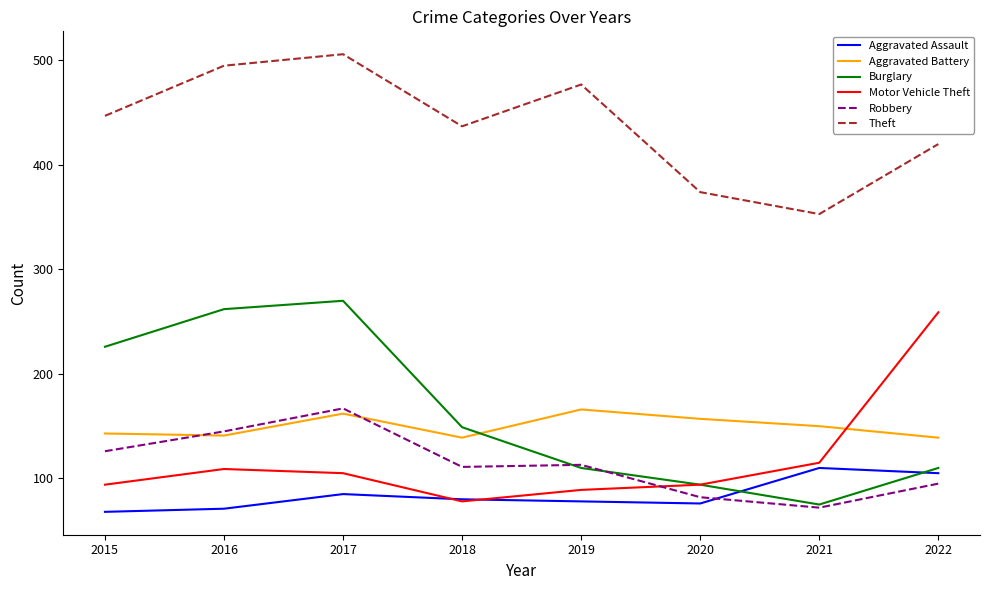

Read the Theft value at 2015.

447